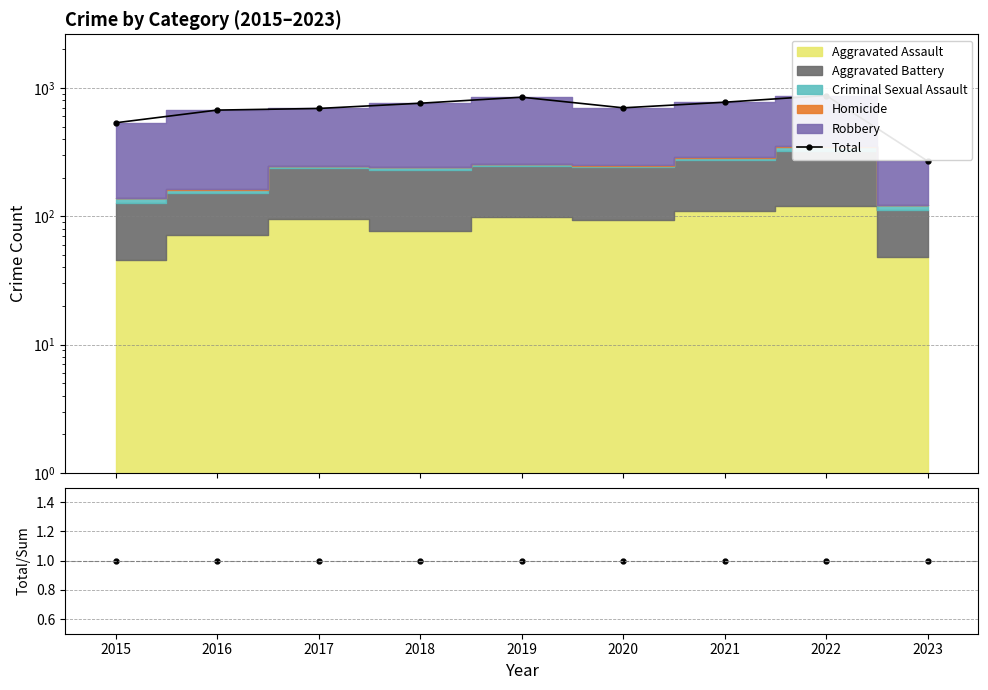

What is the lowest value of the Total/Sum series?

1